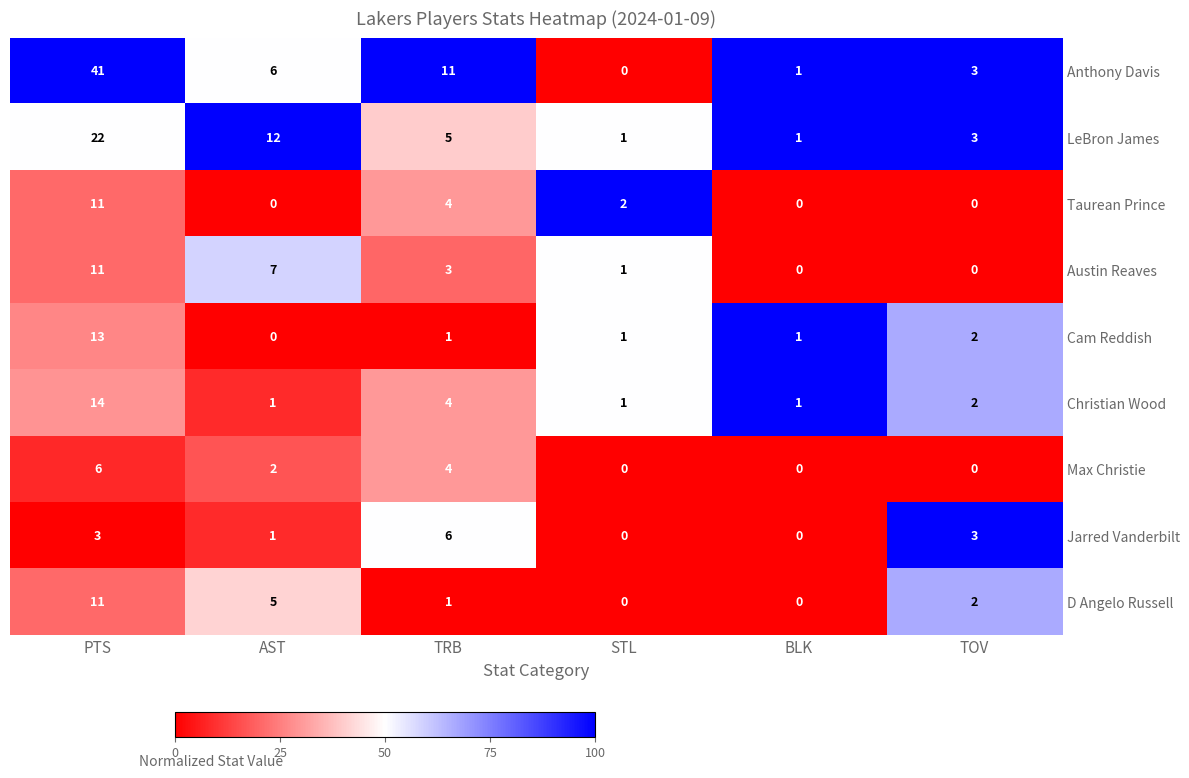

Which category has the highest value across all series?

PTS